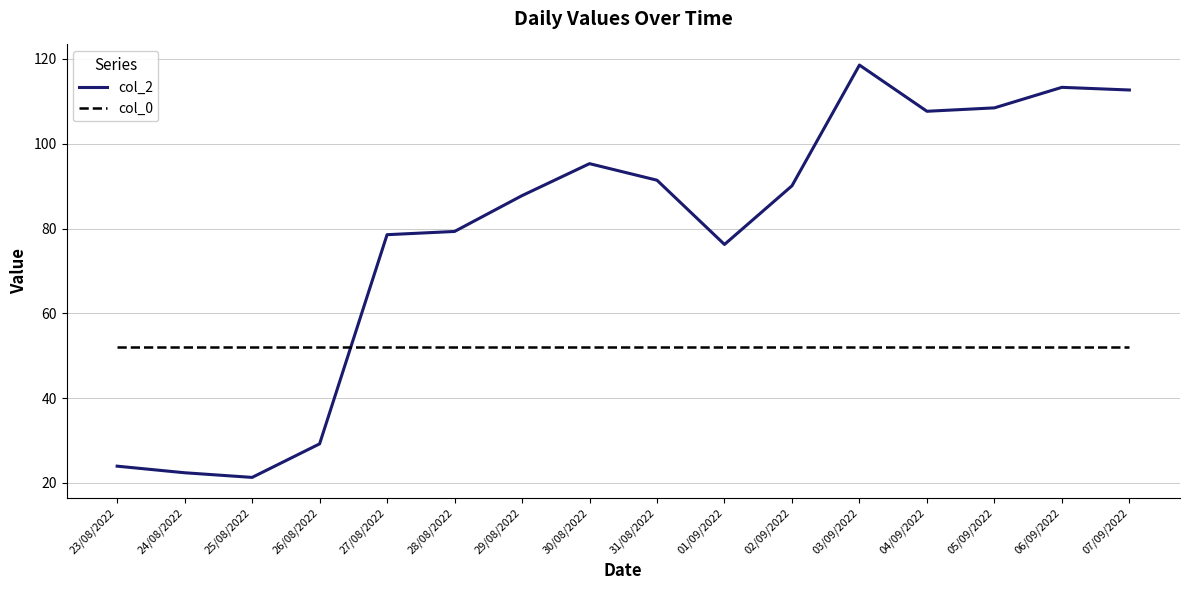

Reading left to right, what are all the values shown in this chart?

col_2: 23.9	22.4	21.3	29.2	78.5	79.3	87.8	95.3	91.4	76.2	90.1	118.6	107.7	108.5	113.3	112.7
col_0: 52.0	52.0	52.0	52.0	52.0	52.0	52.0	52.0	52.0	52.0	52.0	52.0	52.0	52.0	52.0	52.0